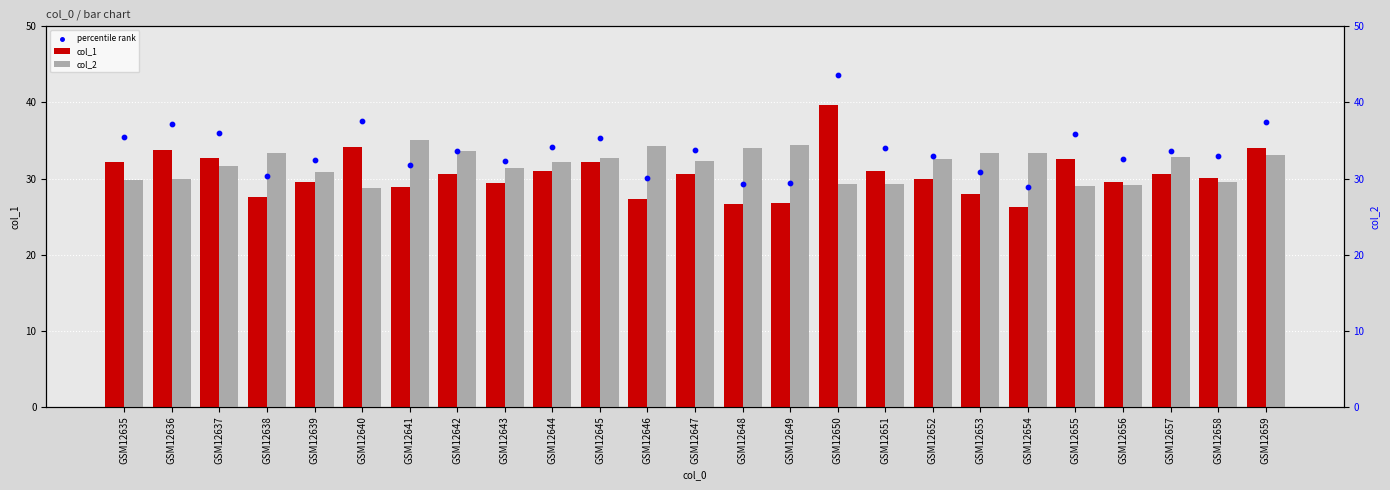

Which series has the largest Y range (max minus min)?

percentile rank